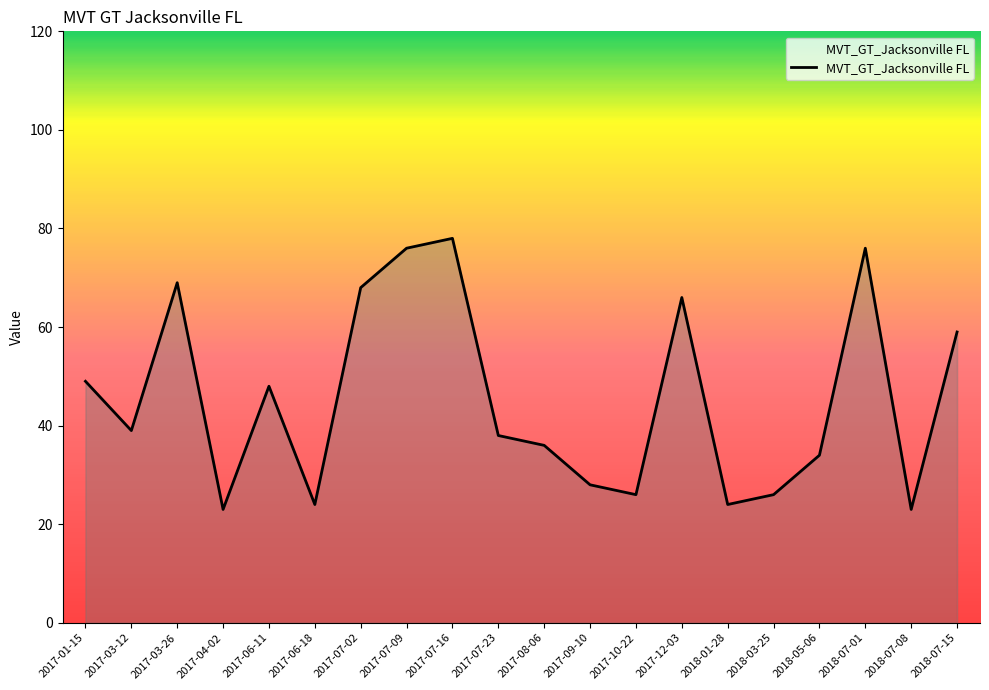

Read the value at 2017-10-22, to the nearest 5.

25